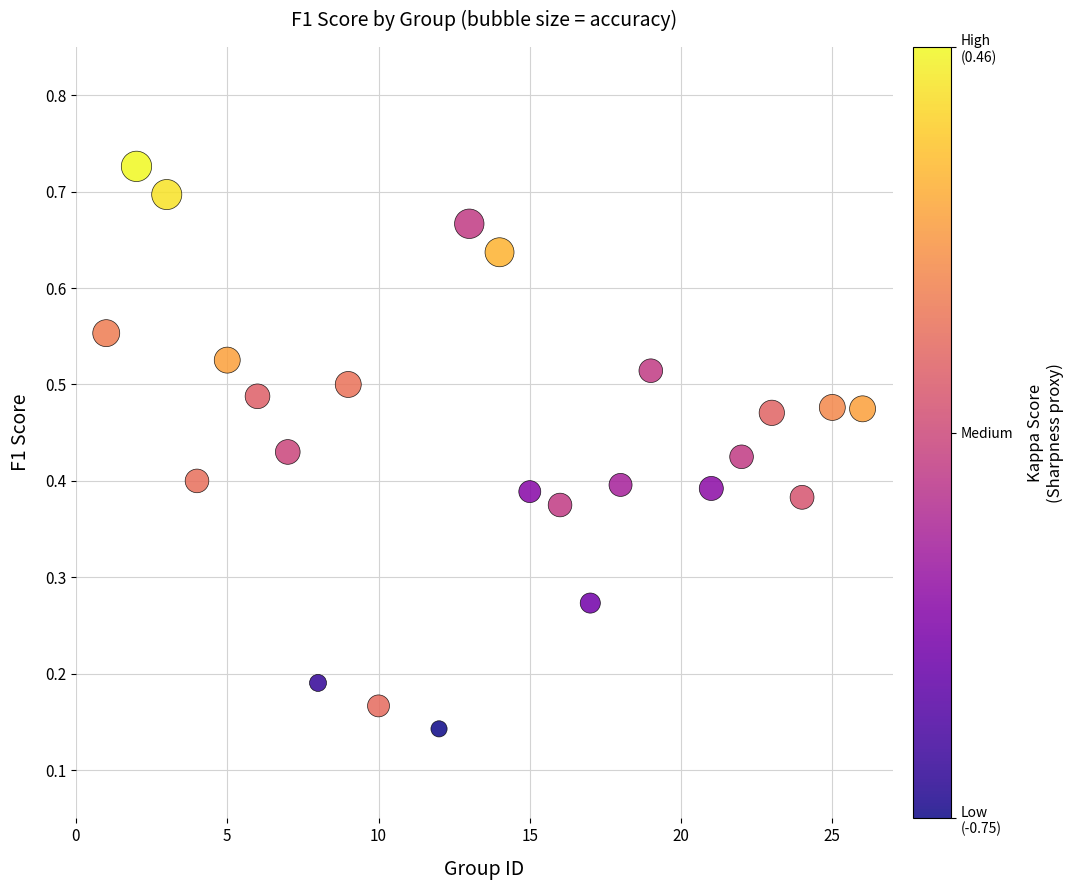

What is the range of X values (max minus min)?

25.0